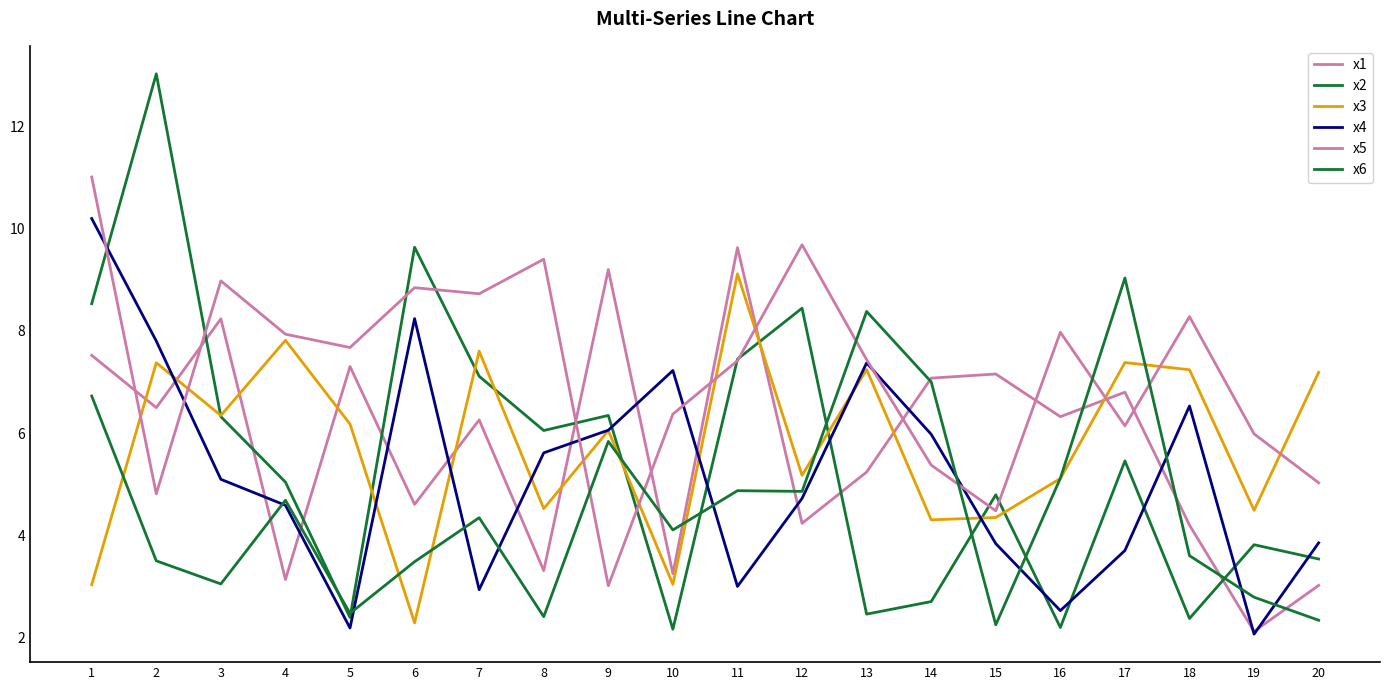

How many lines are shown in the chart?

6